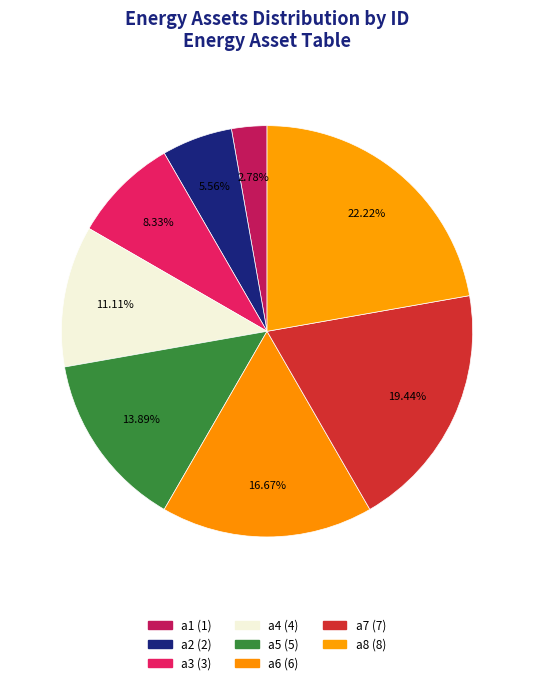

To the nearest percent, what is the average slice percentage?

12%